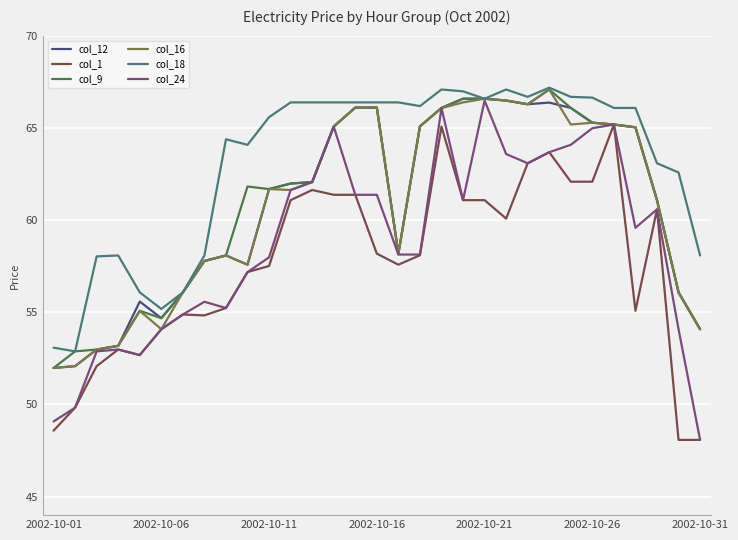

What is the smallest value displayed?

48.1